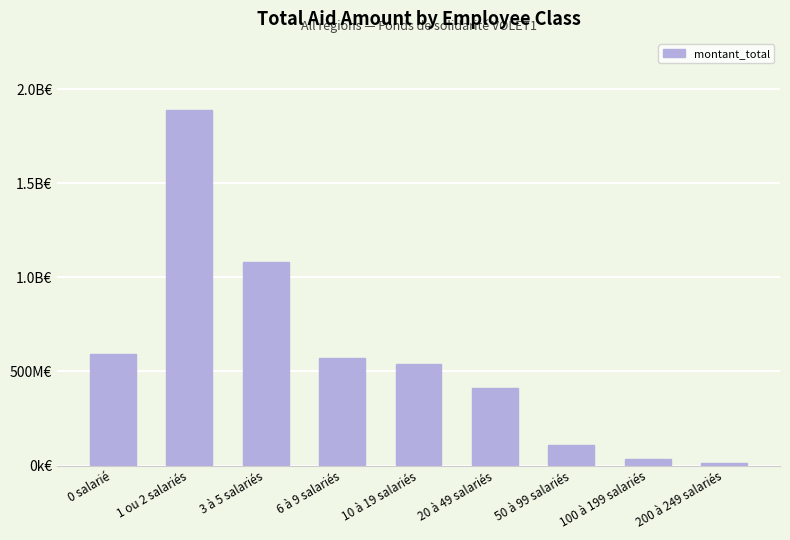

The value at 50 à 99 salariés is 108812782. True or false?

True